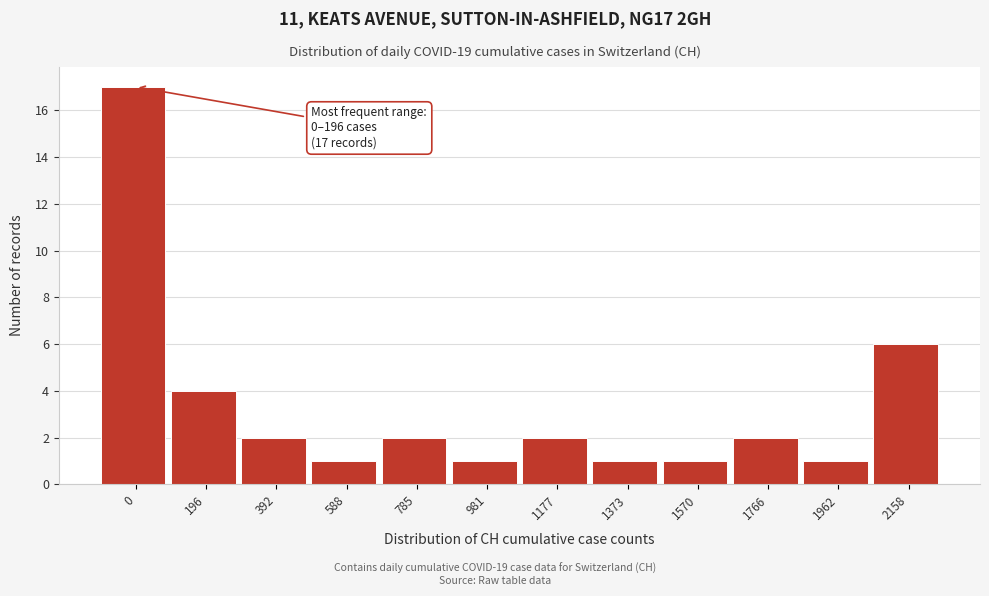

Reading left to right, transcribe all the data shown in this chart.

0=17	196=4	392=2	588=1	785=2	981=1	1177=2	1373=1	1570=1	1766=2	1962=1	2158=6